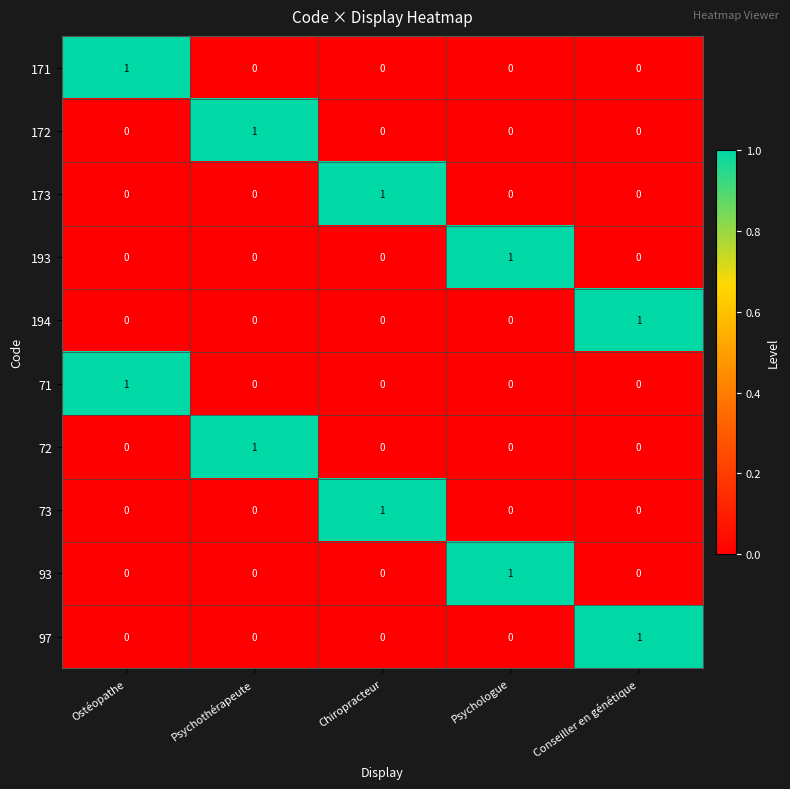

The 93 series shows 0 at Ostéopathe. True or false?

True